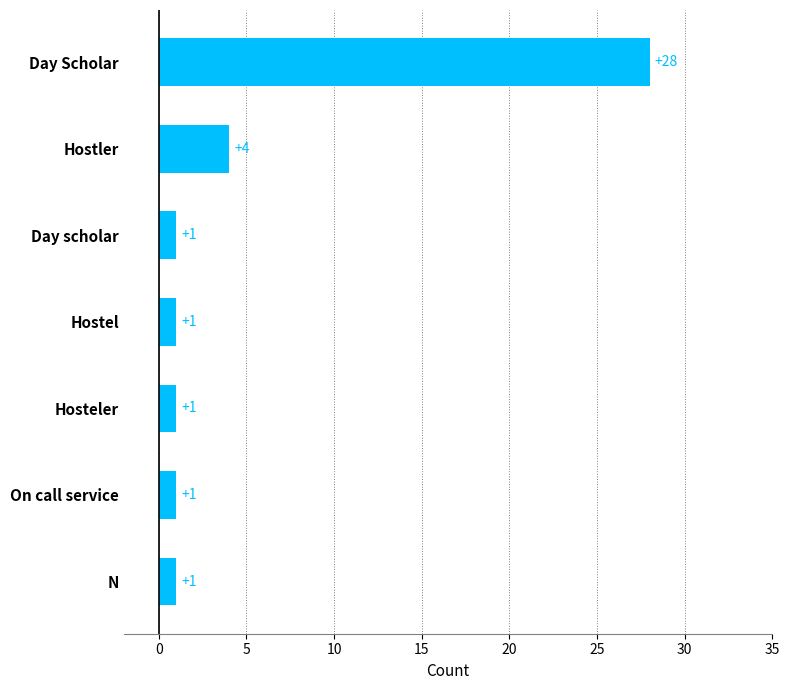

Approximately how many times larger is the value at On call service compared to N?

1.0